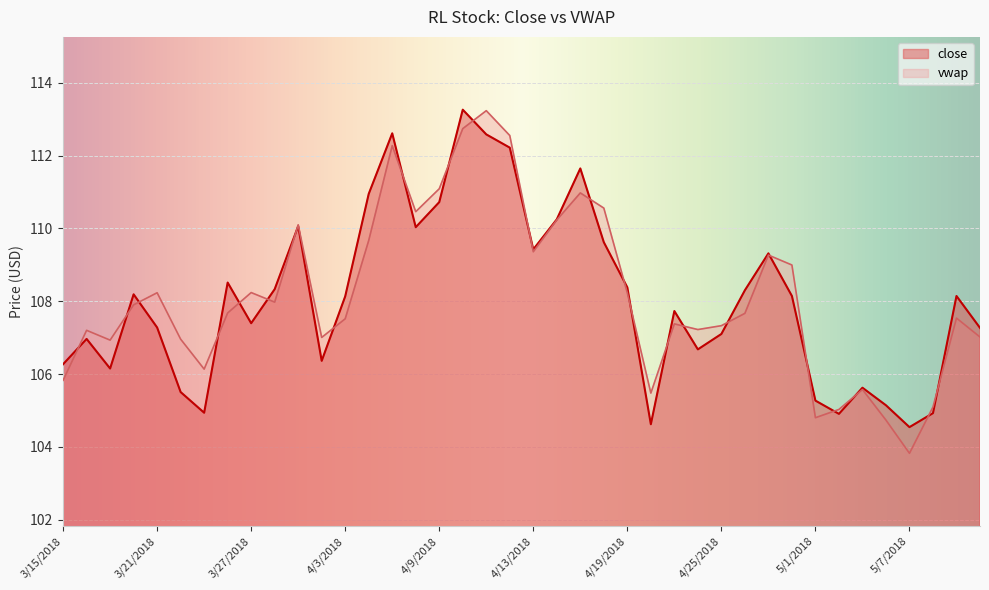

Which has a higher value, 3/23/2018 or 3/28/2018?

3/28/2018